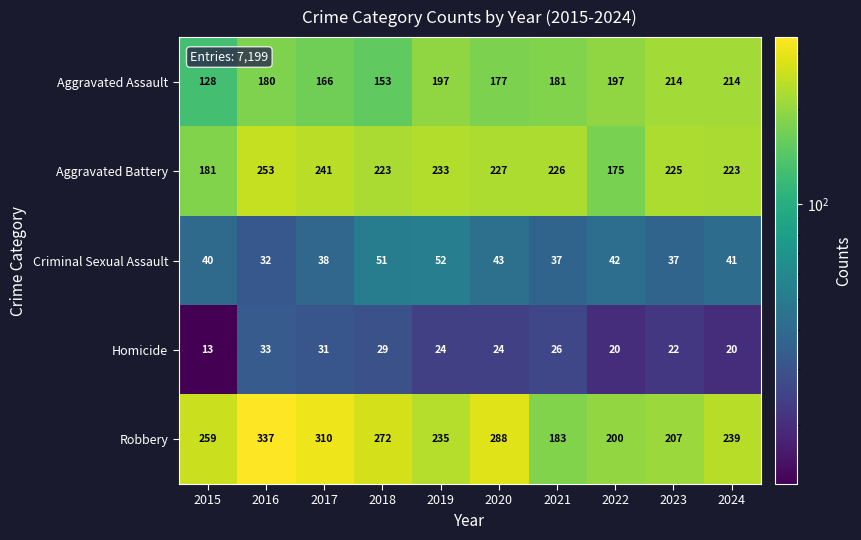

What is the maximum value for Aggravated Assault?

214